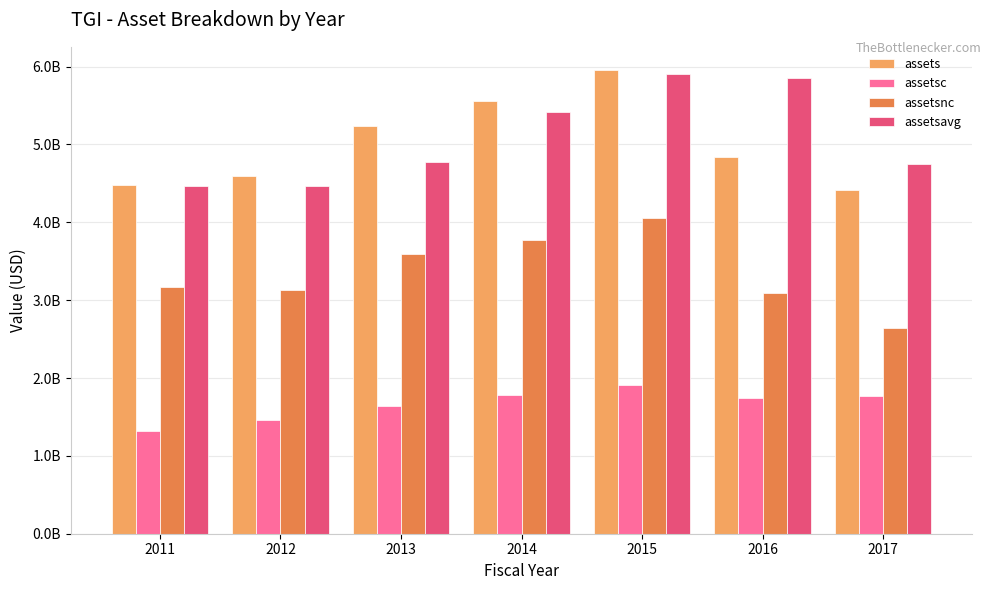

Which category has the lowest value in the assetsnc series?

2017